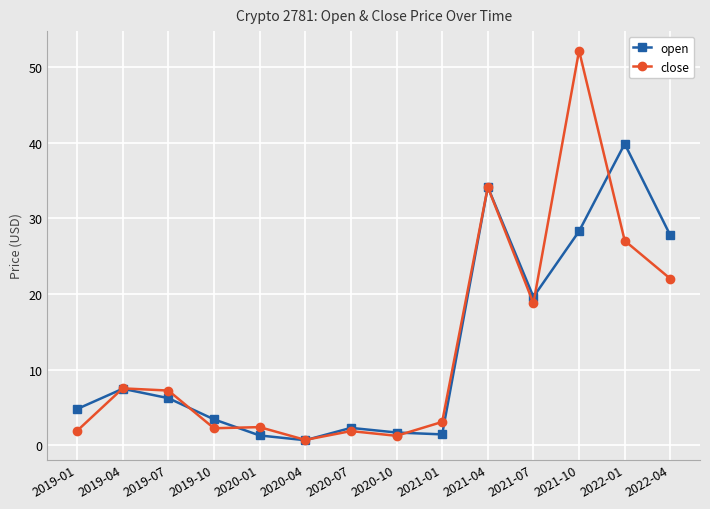

True or false: open has more than 2 interior local peaks.

True